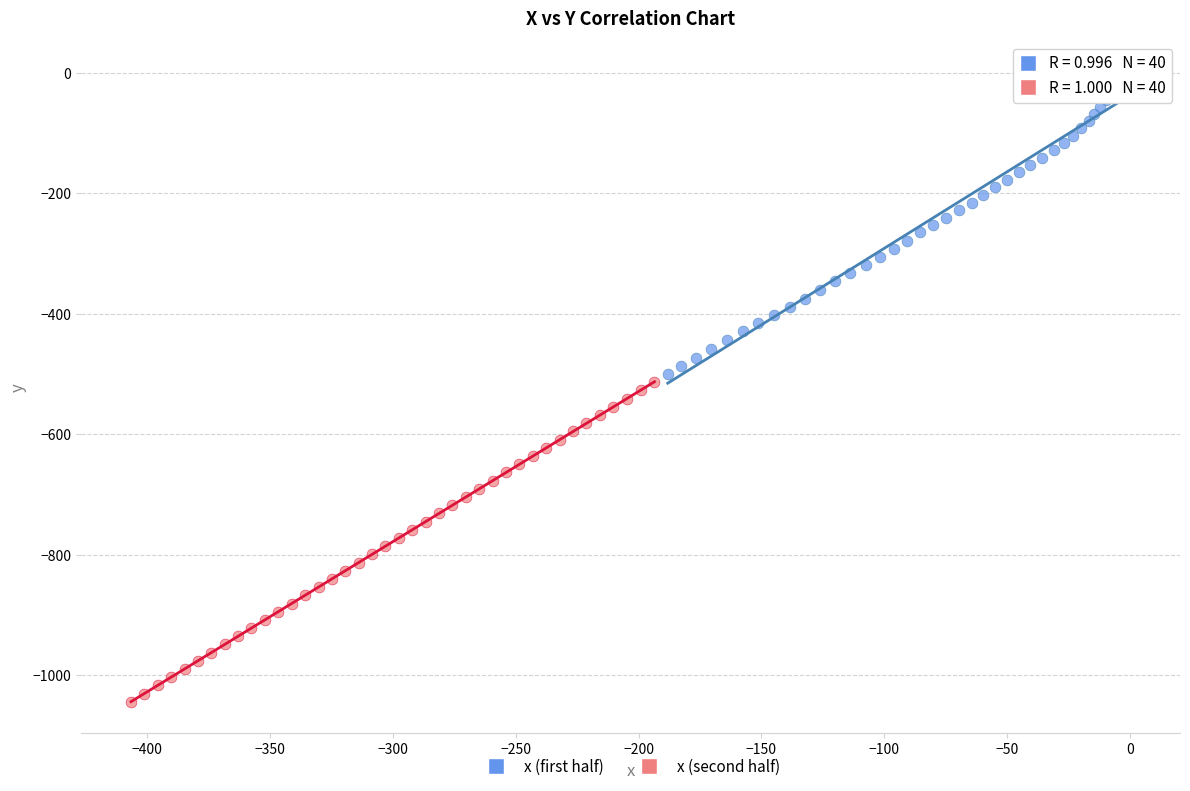

What are all the series names shown in the legend?

x (first half), x (second half)